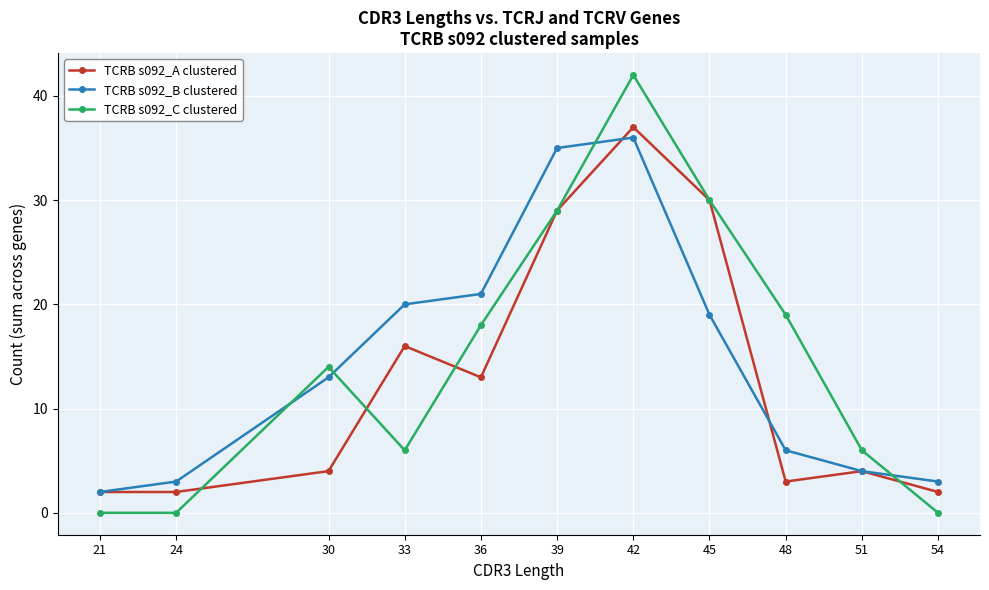

What is the difference between the TCRB s092_C clustered values at 45 and 42?

12